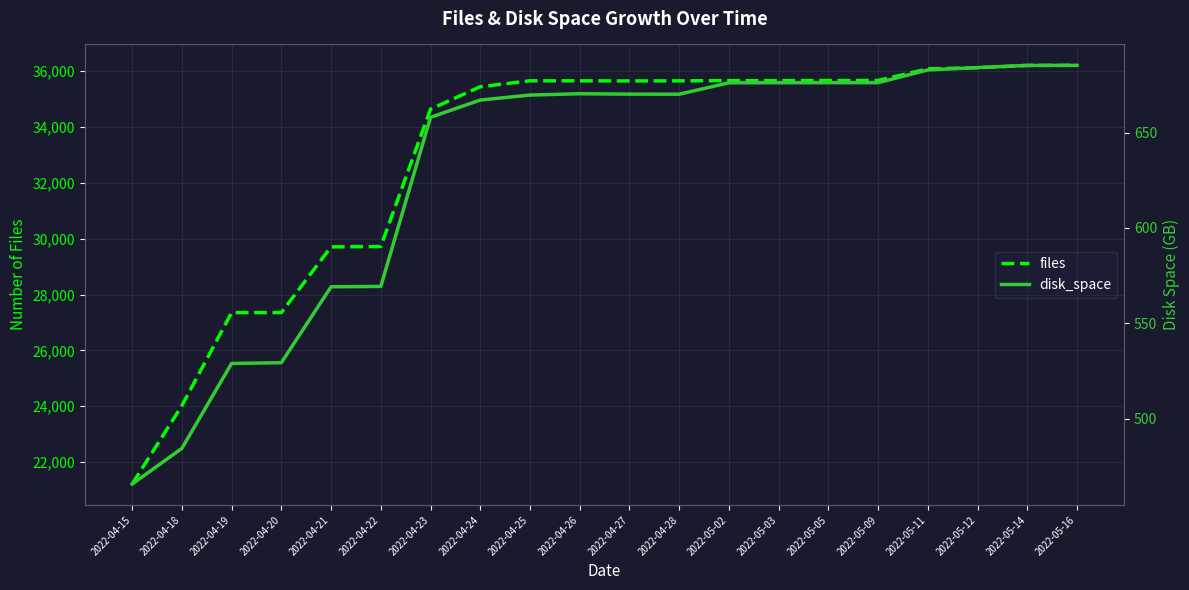

How many lines are shown in the chart?

2